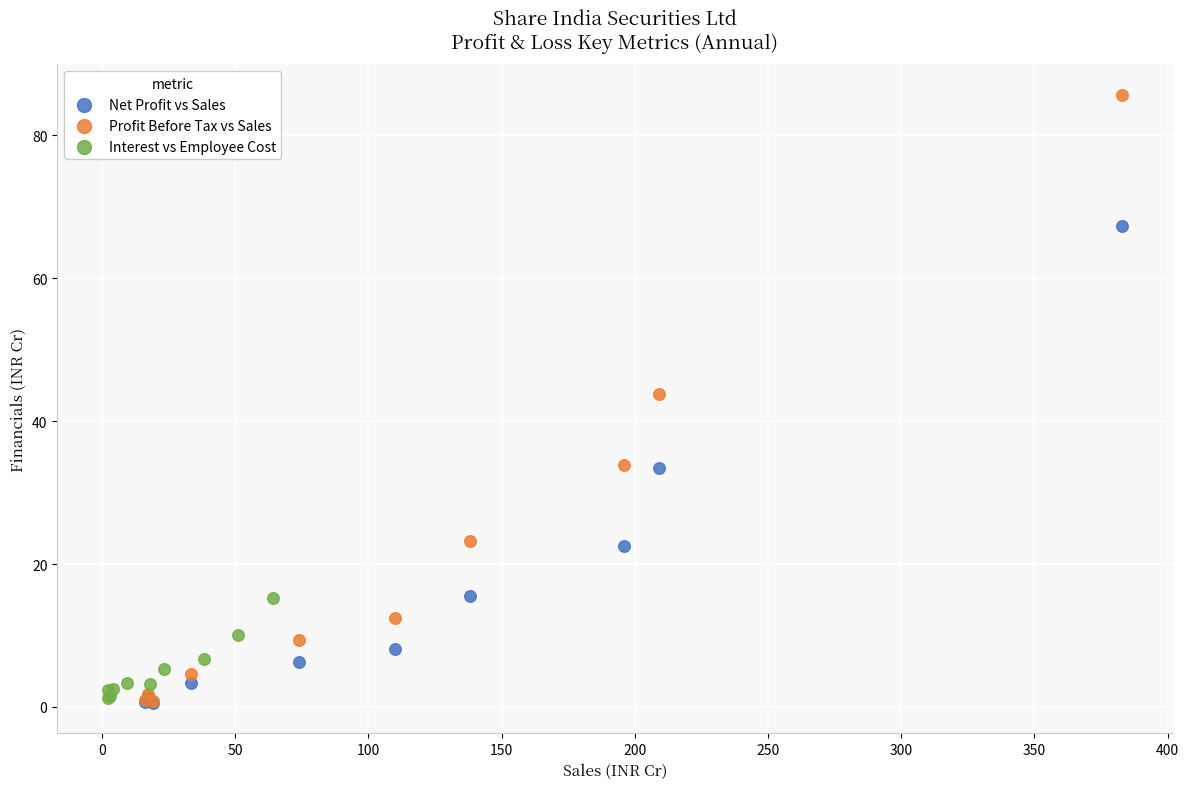

What are all the series names shown in the legend?

Net Profit vs Sales, Profit Before Tax vs Sales, Interest vs Employee Cost